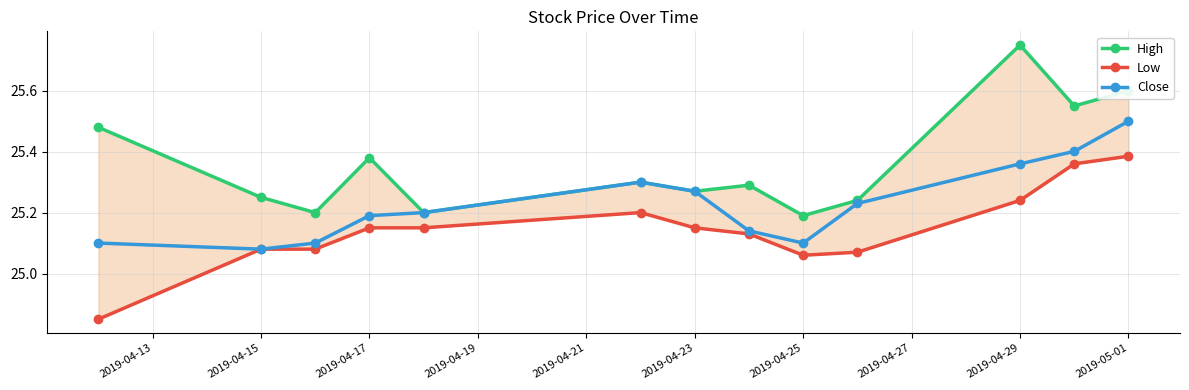

True or false: Close has a value of 25.1 at 2019-04-25.

True